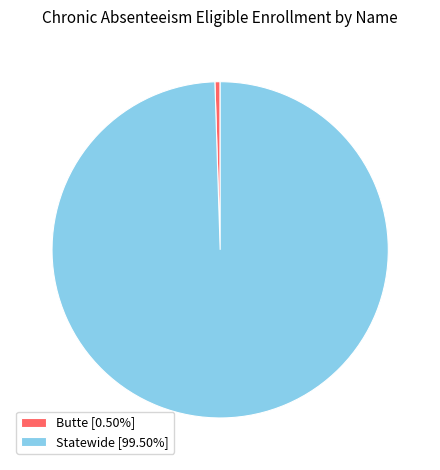

The Butte slice represents 11% of the pie. True or false?

False